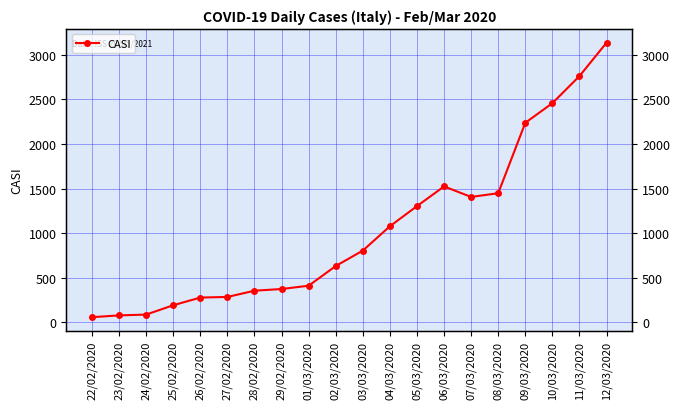

The value at 26/02/2020 is 277. True or false?

True